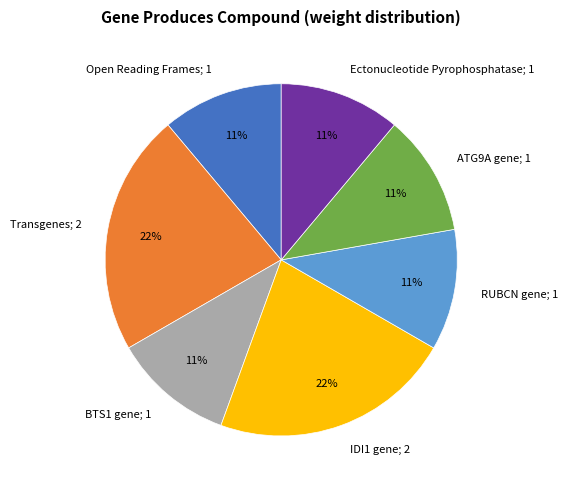

To the nearest percent, what portion does Ectonucleotide Pyrophosphatase; 1 represent?

11%